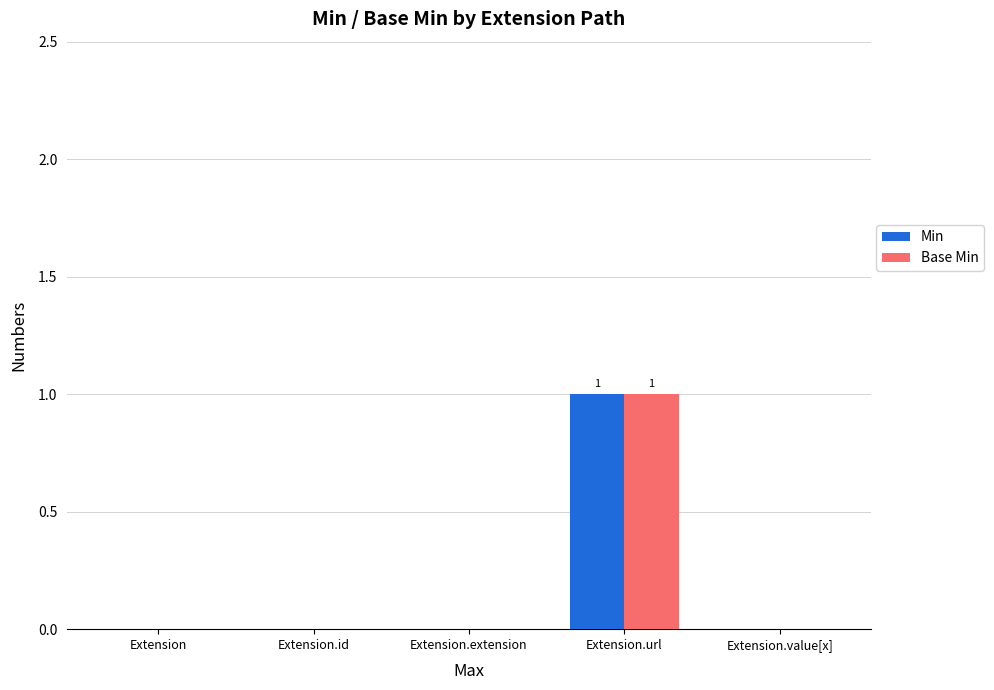

At which category is the sum across all series the highest?

Extension.url